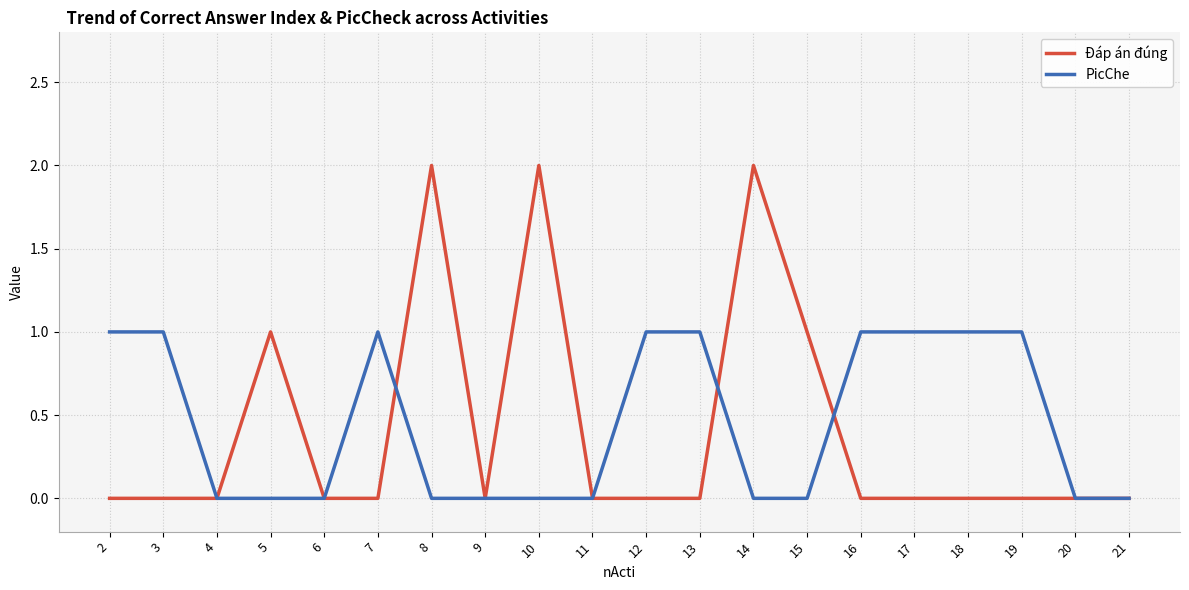

List the series in order of their overall mean, highest first.

PicChe, Đáp án đúng